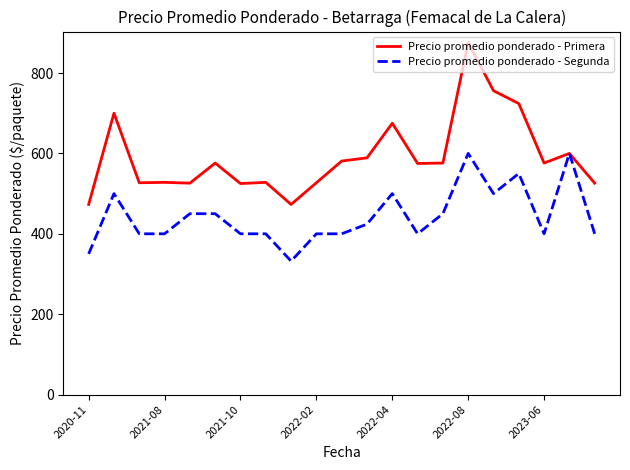

Which series has the widest spread of values?

Precio promedio ponderado - Primera